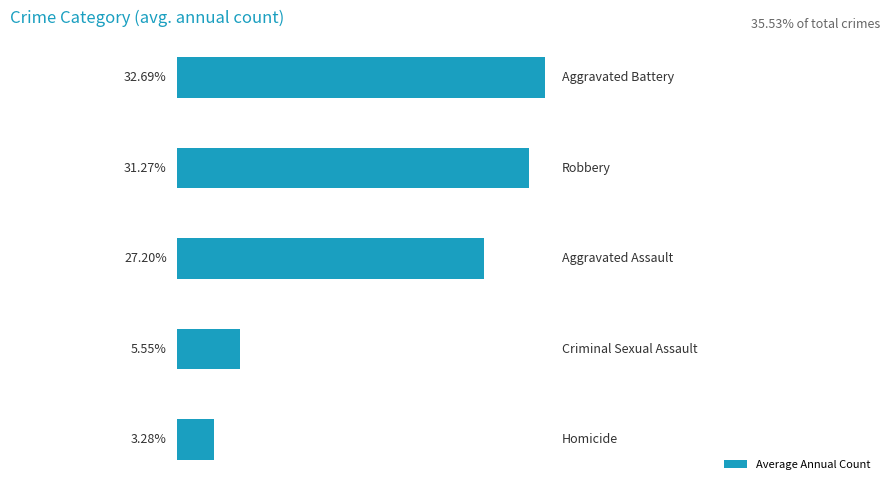

Does the chart contain any negative values?

No